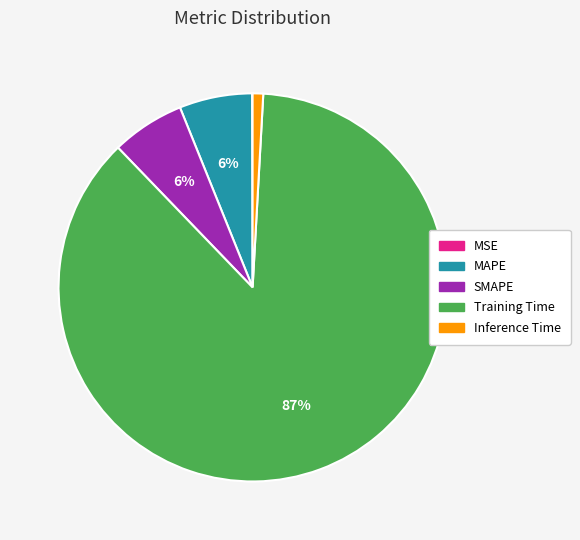

The Training Time slice represents 93% of the pie. True or false?

False